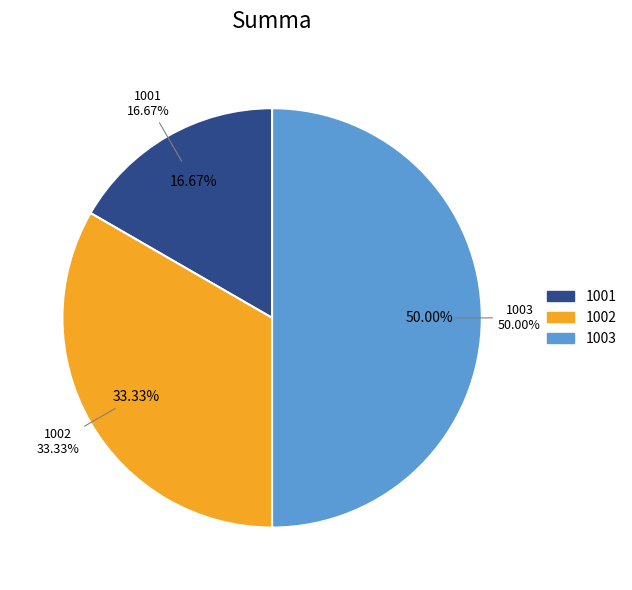

Combined, what portion of the pie is 1002 and 1001?

50.0%